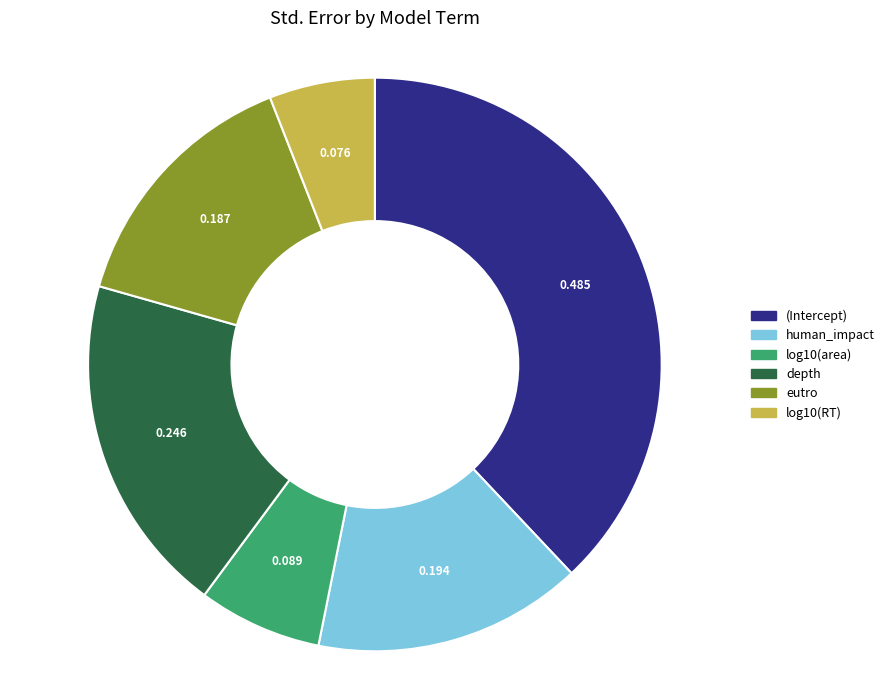

Which slice is the largest?

(Intercept)